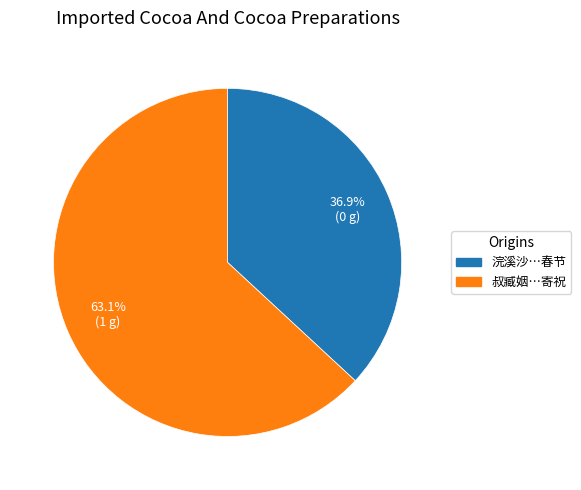

How many segments does this pie chart have?

2